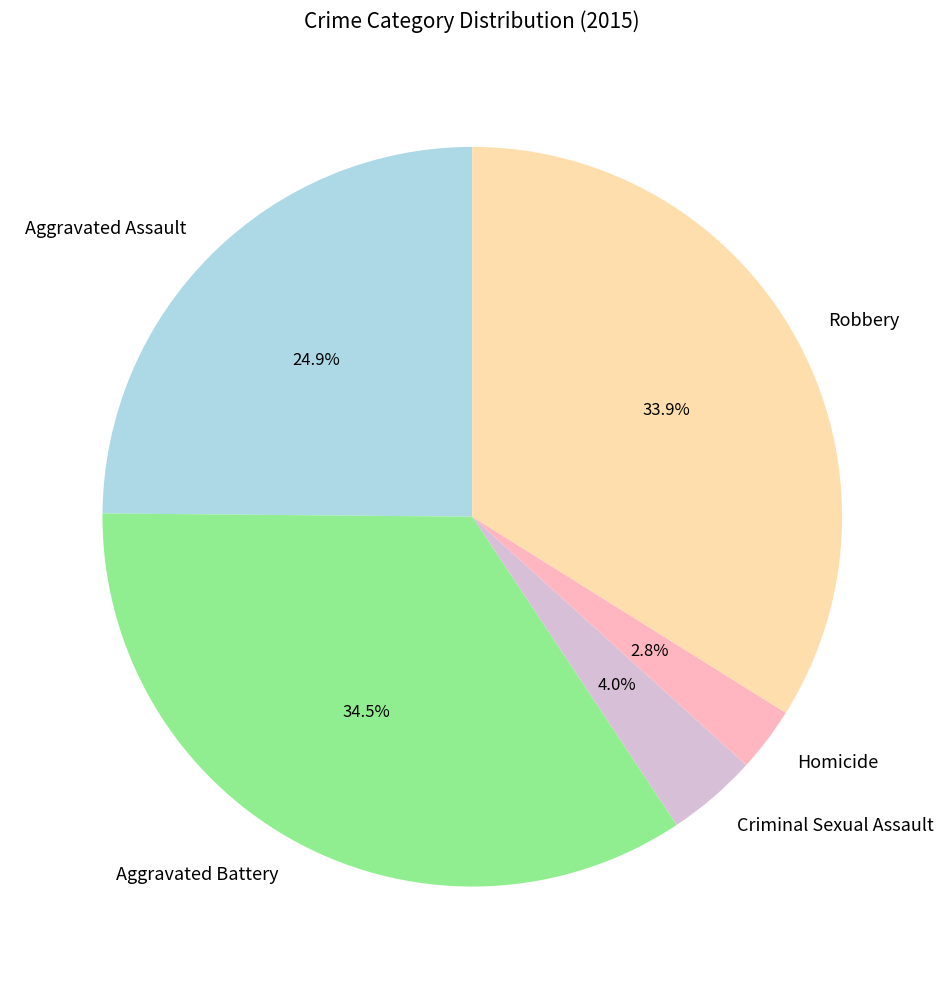

How many segments does this pie chart have?

5